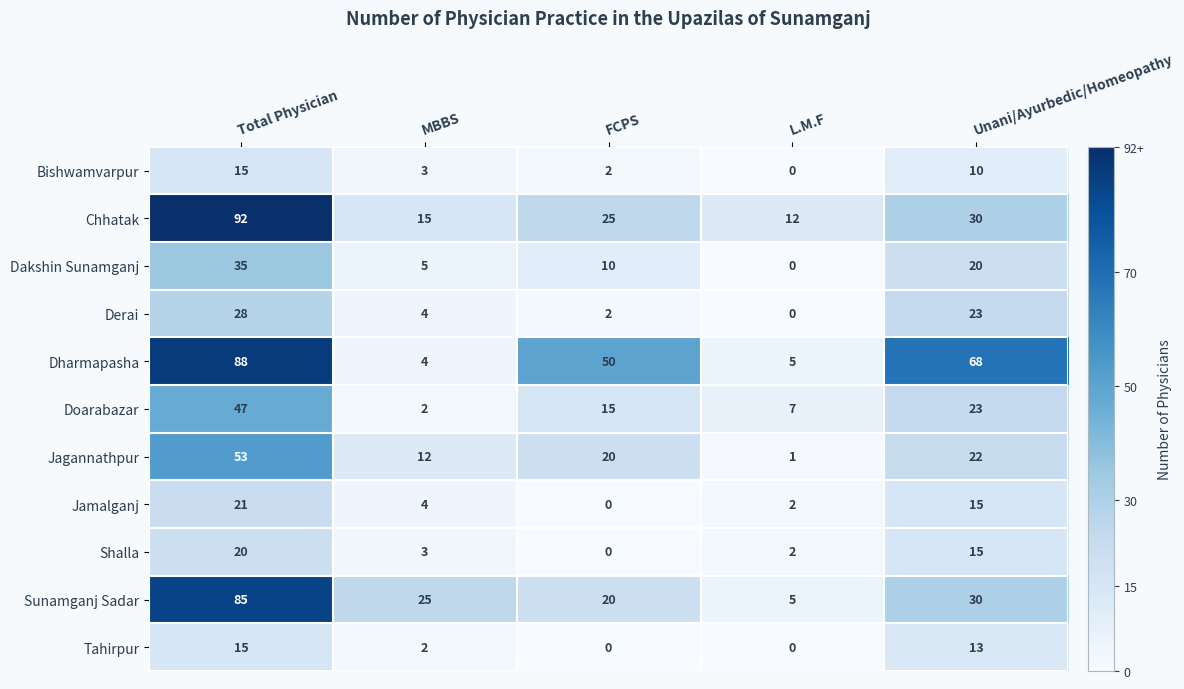

What is the sum of the Bishwamvarpur values at FCPS and Unani/Ayurbedic/Homeopathy?

12